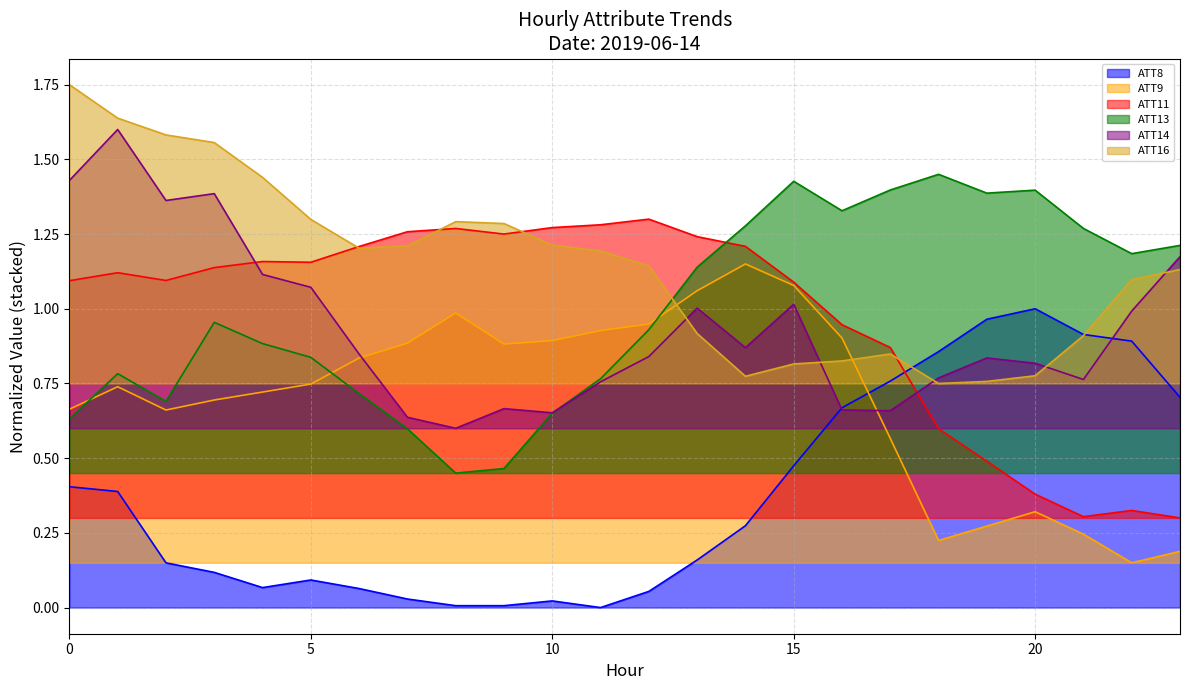

Reading right to left, what are all the values shown in this chart?

ATT8: 0.7	0.9	0.9	1.0	1.0	0.9	0.8	0.7	0.5	0.3	0.2	0.1	0.0	0.0	0.0	0.0	0.0	0.1	0.1	0.1	0.1	0.1	0.4	0.4
ATT9: 0.2	0.1	0.2	0.3	0.3	0.2	0.6	0.9	1.1	1.1	1.1	0.9	0.9	0.9	0.9	1.0	0.9	0.8	0.7	0.7	0.7	0.7	0.7	0.7
ATT11: 0.3	0.3	0.3	0.4	0.5	0.6	0.9	0.9	1.1	1.2	1.2	1.3	1.3	1.3	1.3	1.3	1.3	1.2	1.2	1.2	1.1	1.1	1.1	1.1
ATT13: 1.2	1.2	1.3	1.4	1.4	1.4	1.4	1.3	1.4	1.3	1.1	0.9	0.8	0.7	0.5	0.4	0.6	0.7	0.8	0.9	1.0	0.7	0.8	0.6
ATT14: 1.2	1.0	0.8	0.8	0.8	0.8	0.7	0.7	1.0	0.9	1.0	0.8	0.8	0.7	0.7	0.6	0.6	0.8	1.1	1.1	1.4	1.4	1.6	1.4
ATT16: 1.1	1.1	0.9	0.8	0.8	0.8	0.8	0.8	0.8	0.8	0.9	1.1	1.2	1.2	1.3	1.3	1.2	1.2	1.3	1.4	1.6	1.6	1.6	1.8